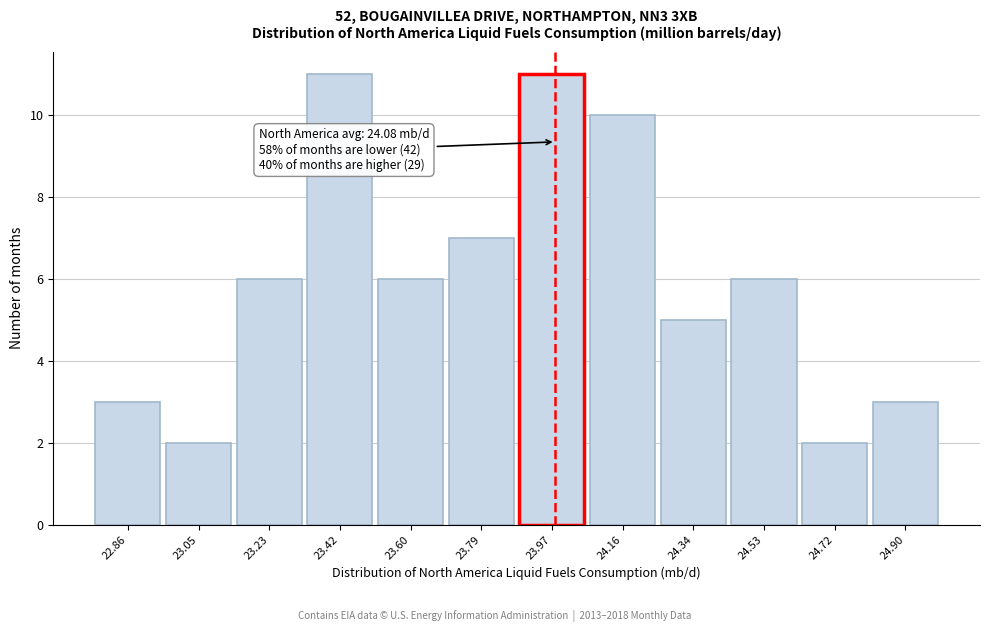

Reading left to right, list all the values displayed in this chart.

3	2	6	11	6	7	11	10	5	6	2	3